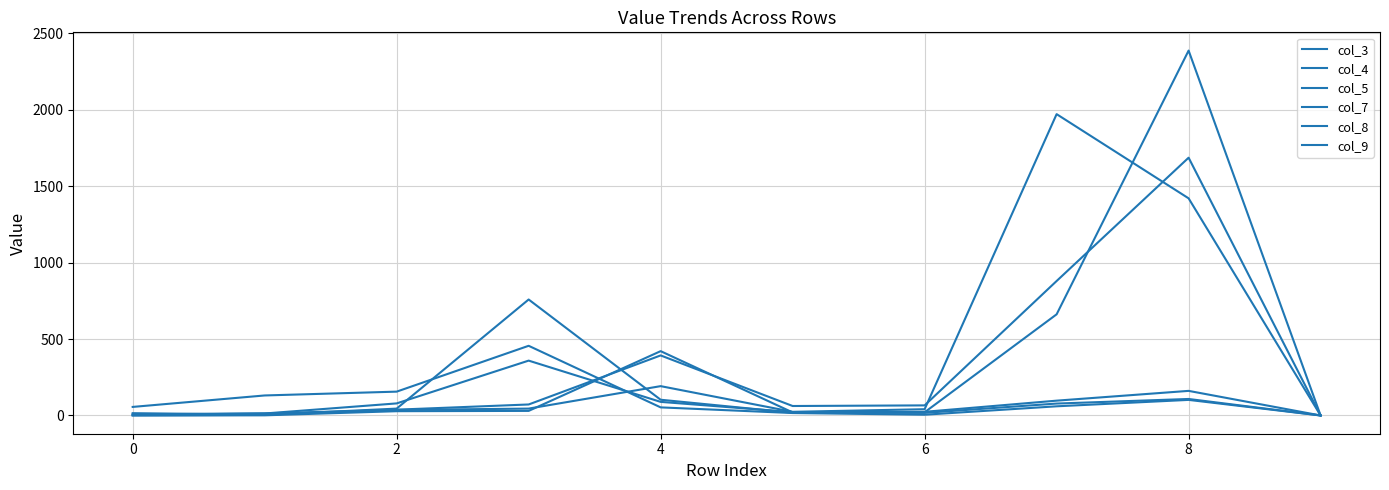

Which category has the lowest value in the col_5 series?

9